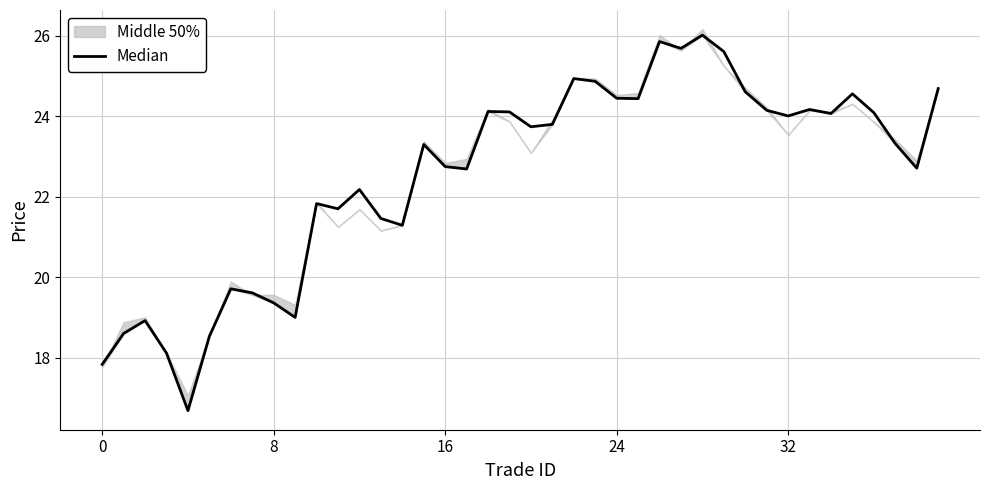

What is the label of the 4th point from the right?

36